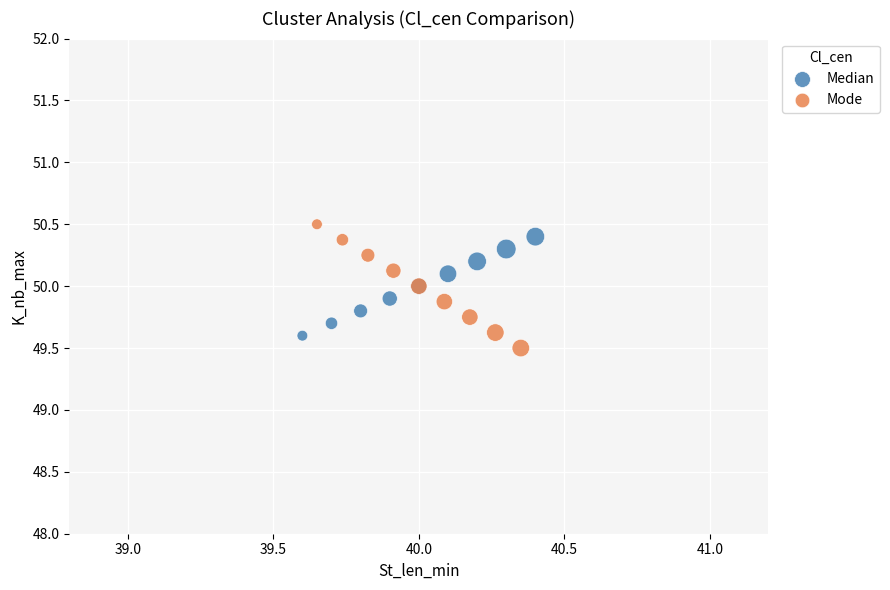

Which series has the widest spread of Y values?

Mode